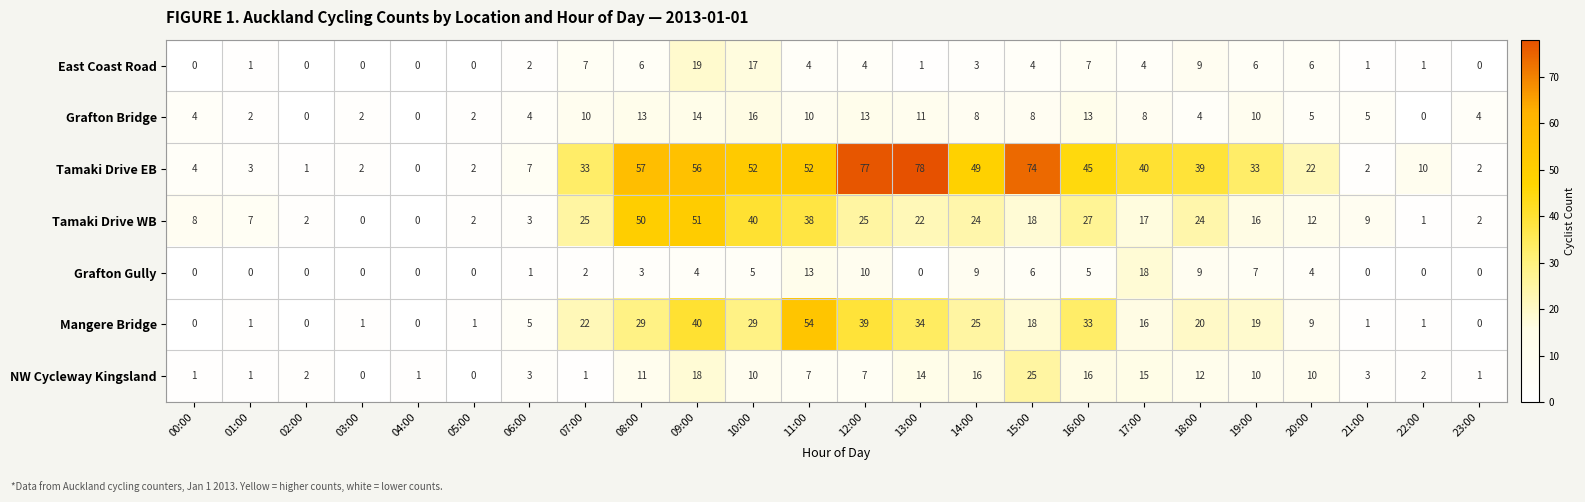

What is the difference between the maximum and minimum values in the Mangere Bridge series?

54